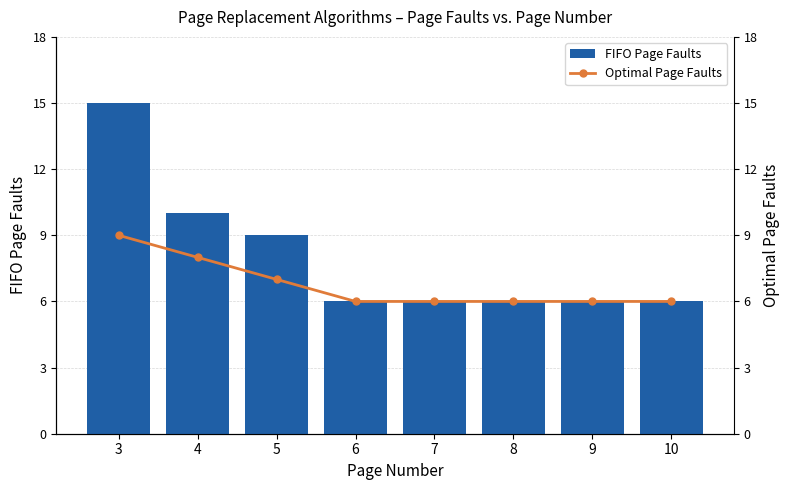

What is the sum of all Optimal Page Faults values?

54